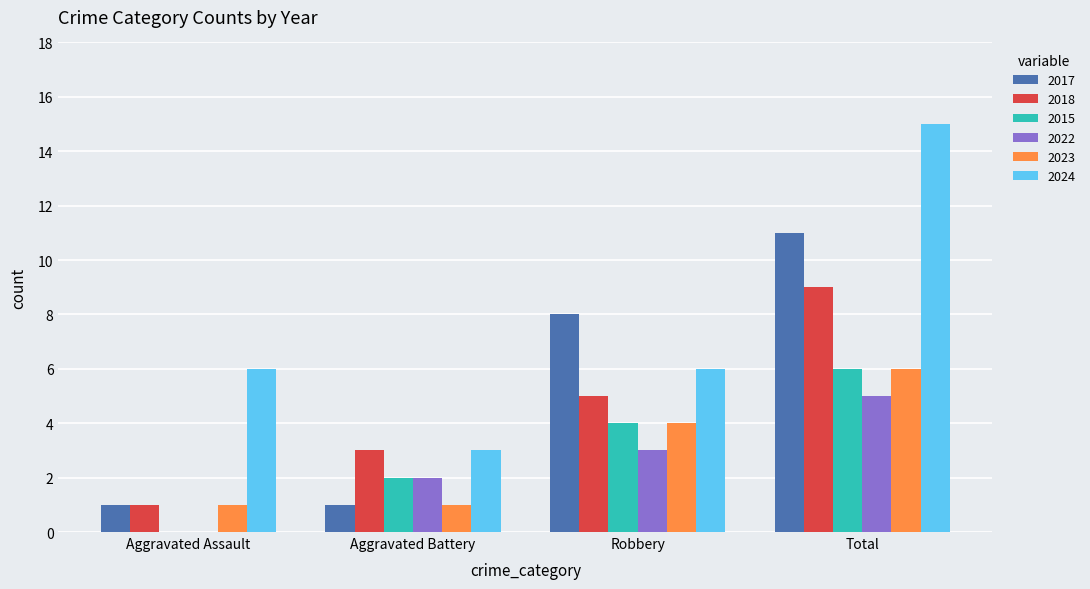

Which label corresponds to the largest value in the chart?

Total